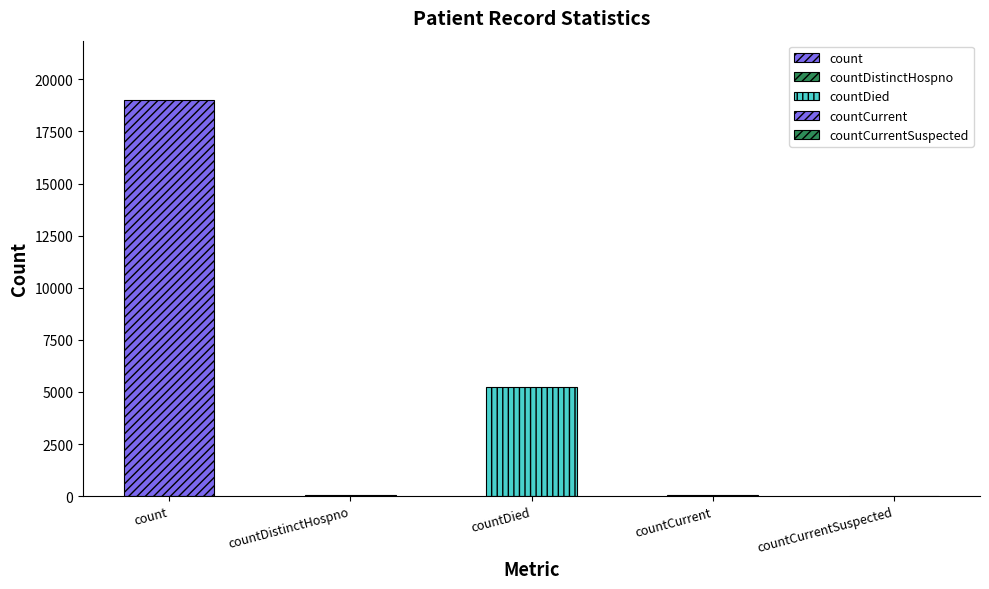

What is the sum of the values at countDied and countCurrentSuspected?

5245